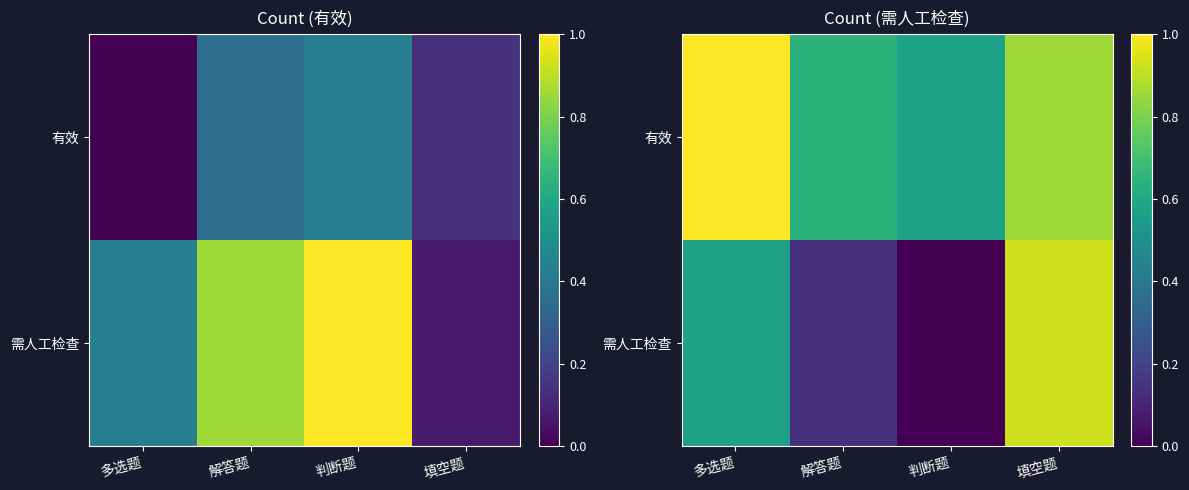

Which has a higher value, 判断题 or 填空题?

填空题